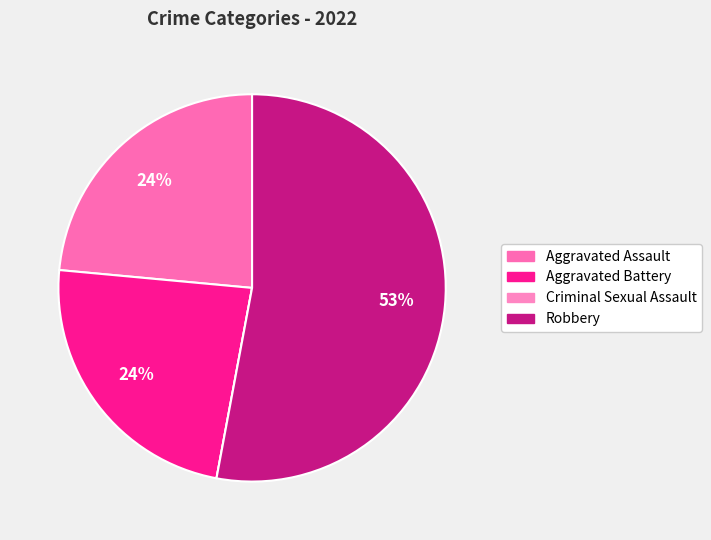

What portion of the pie excludes Aggravated Battery?

76.5%